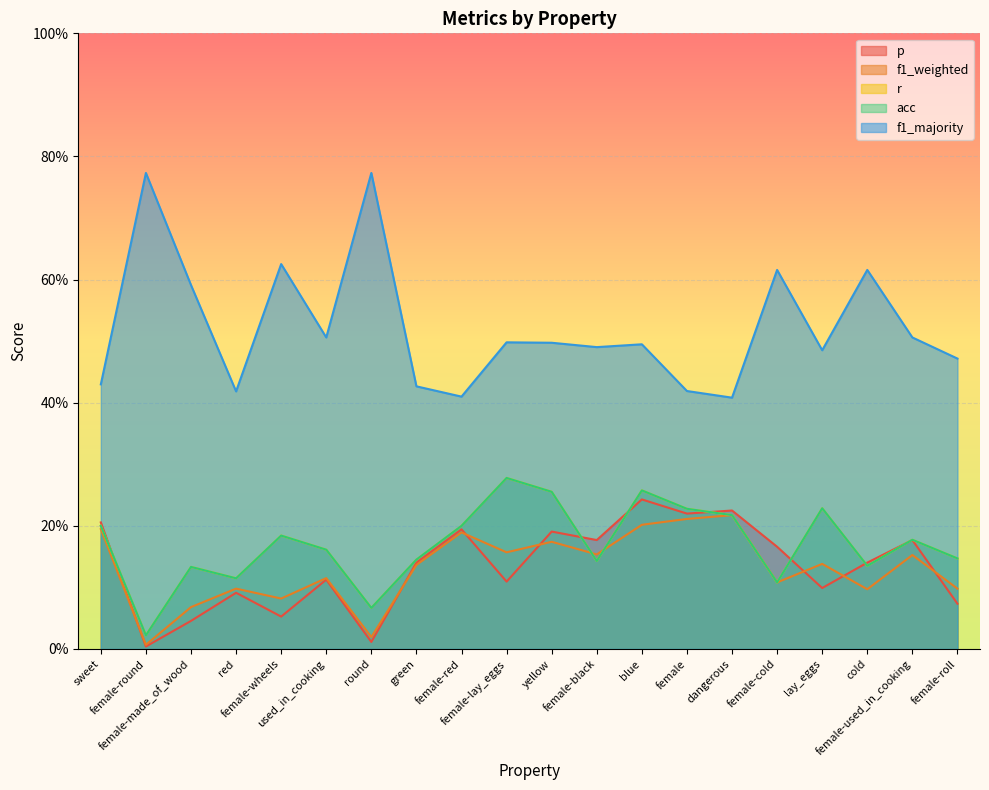

At which category is the sum across all series the highest?

blue